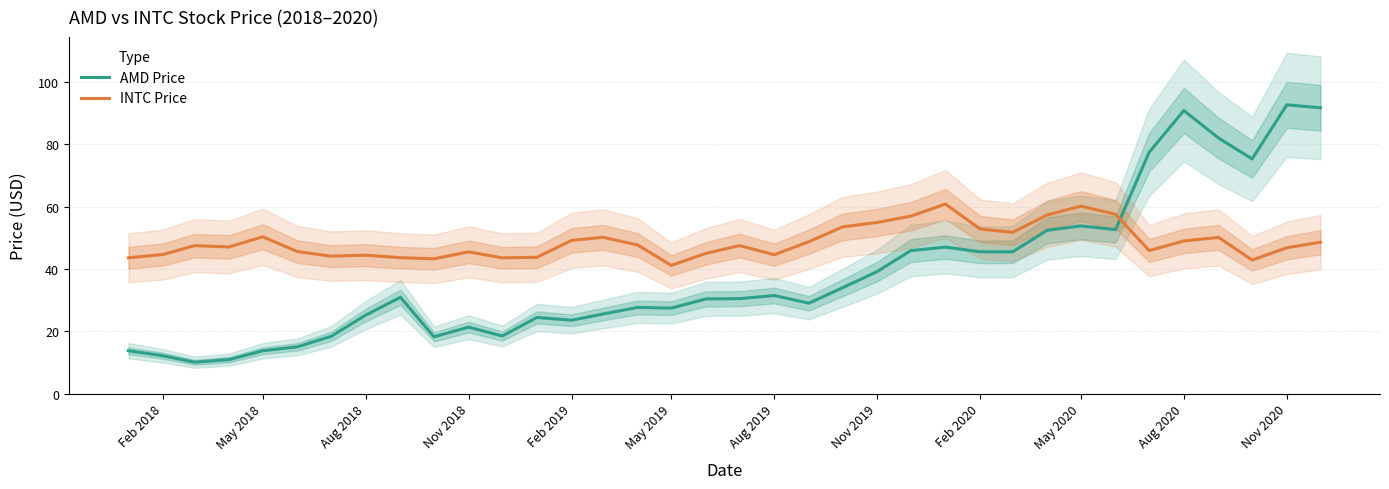

True or false: AMD Price has a value of 6.9 at May 2019.

False